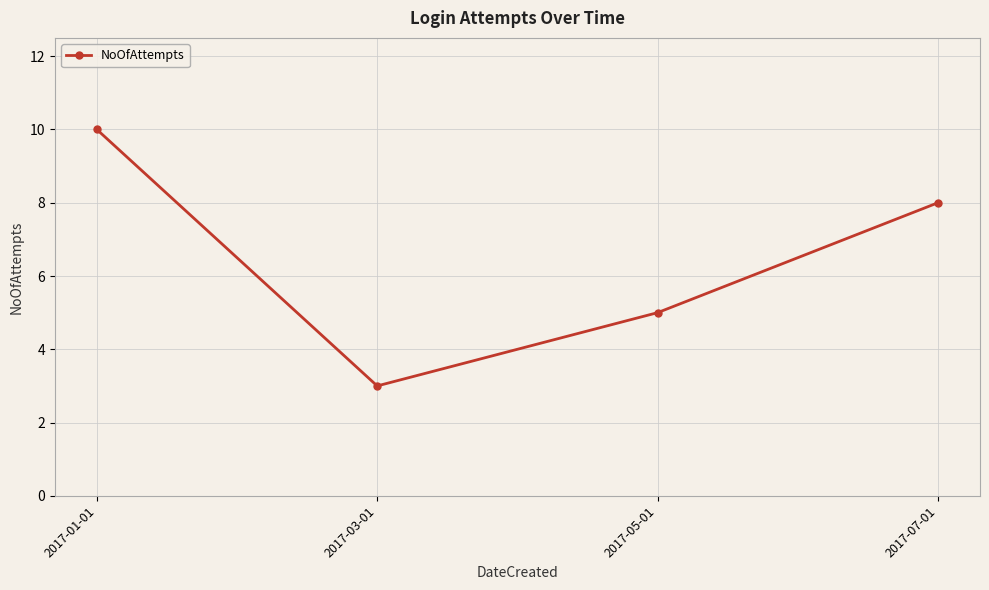

How many data points are less than 8?

2